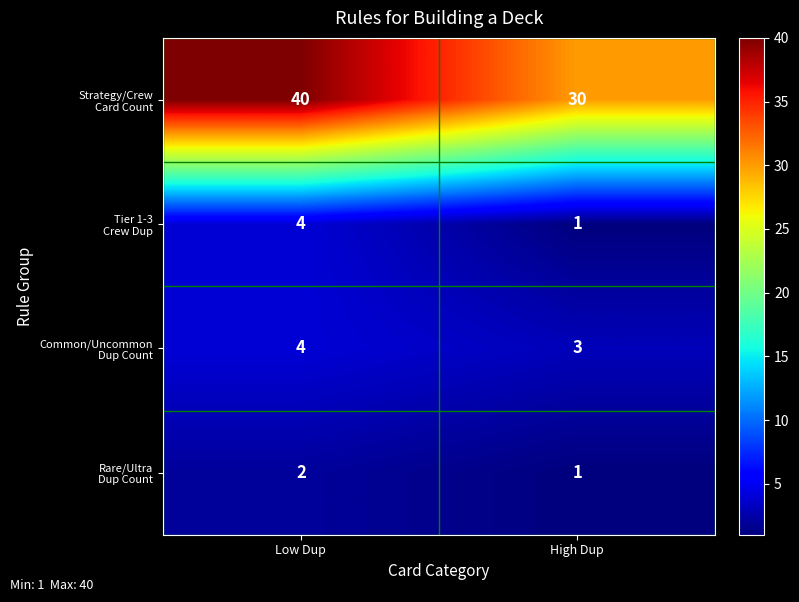

At how many categories does at least one series exceed 23?

2